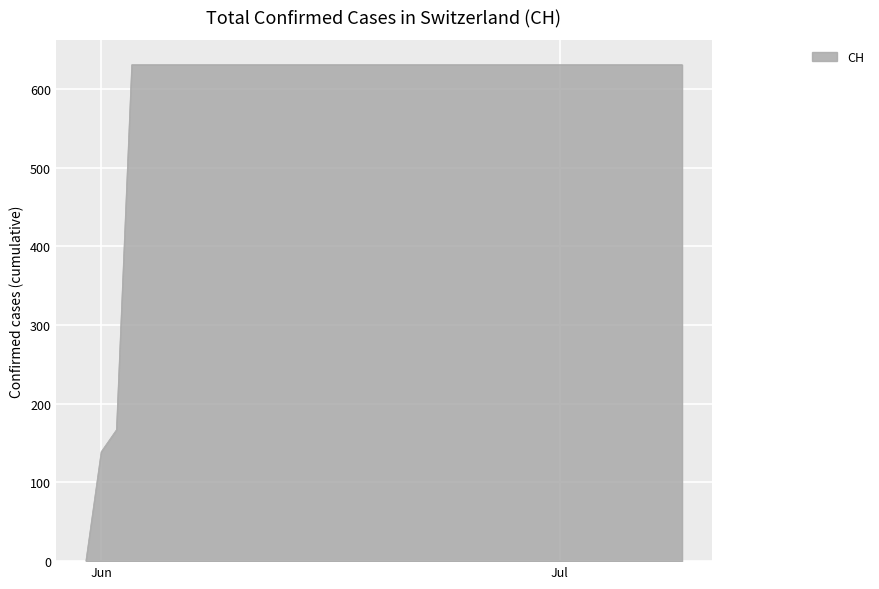

What is the difference between the maximum and minimum values?

631